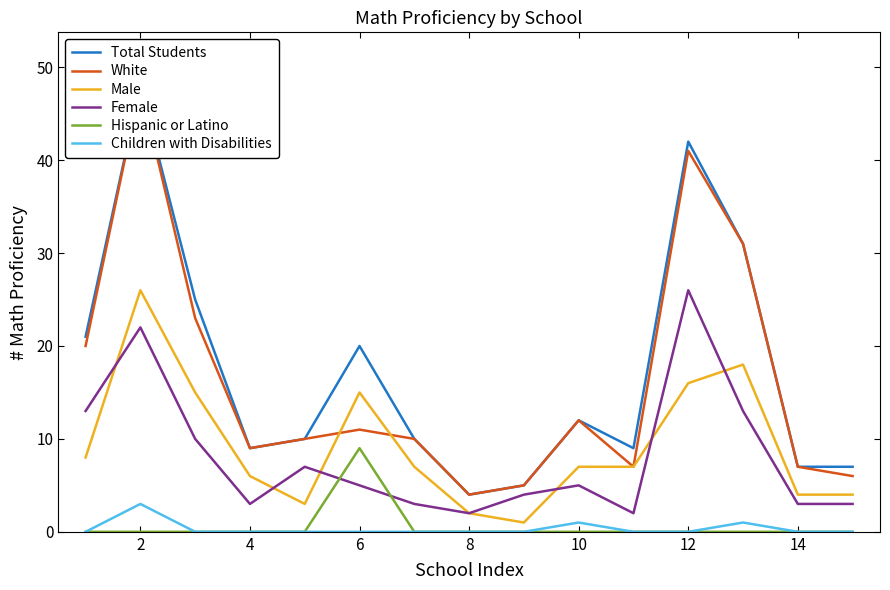

True or false: Hispanic or Latino has a value of 0 at 12.

True